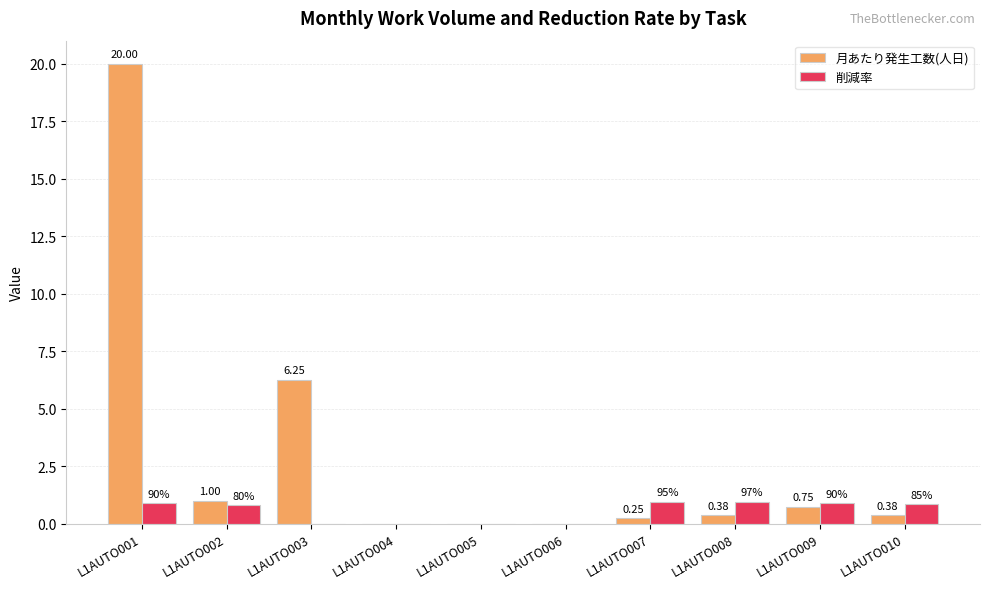

Which series has the largest total across all categories?

月あたり発生工数(人日)